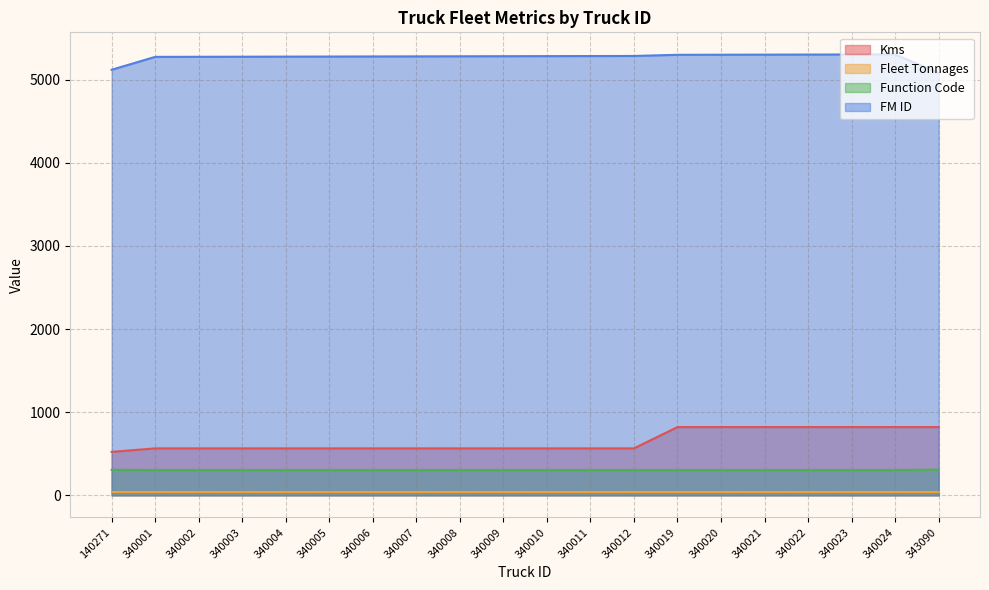

What is the average value of the Function Code series?

305